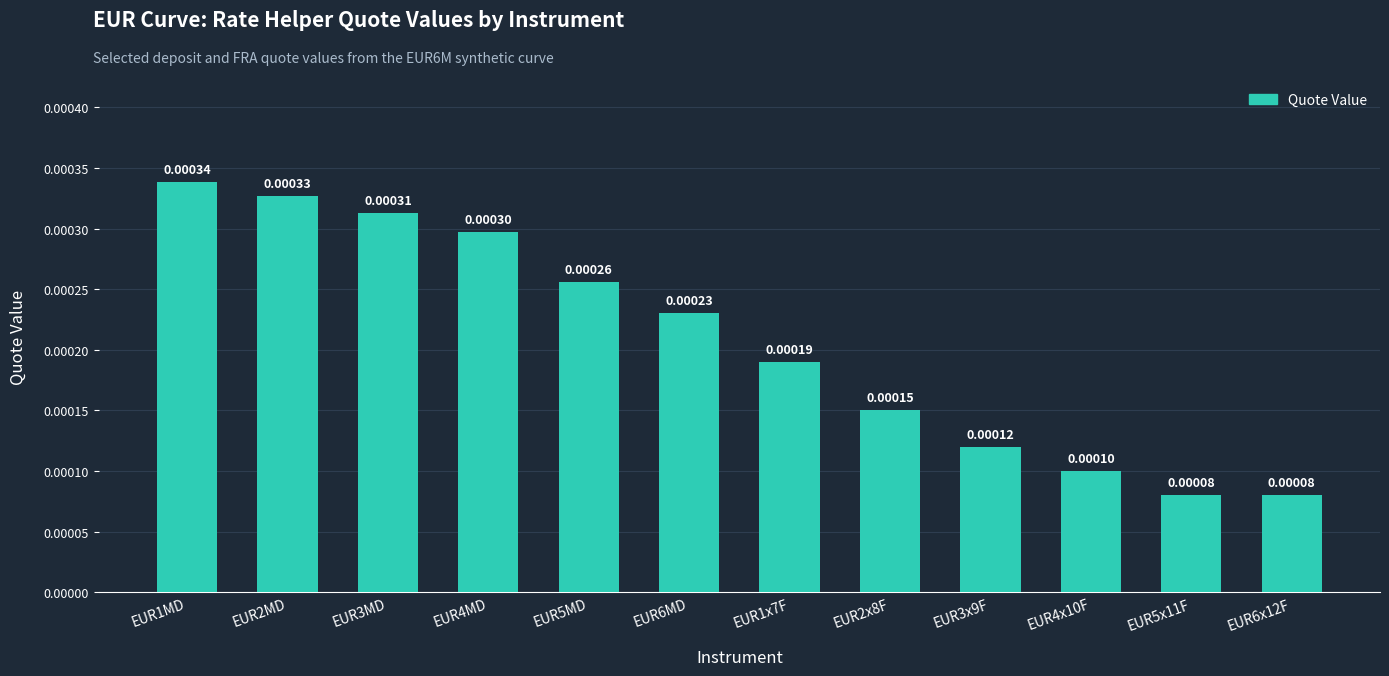

What position from the right is EUR2x8F?

5